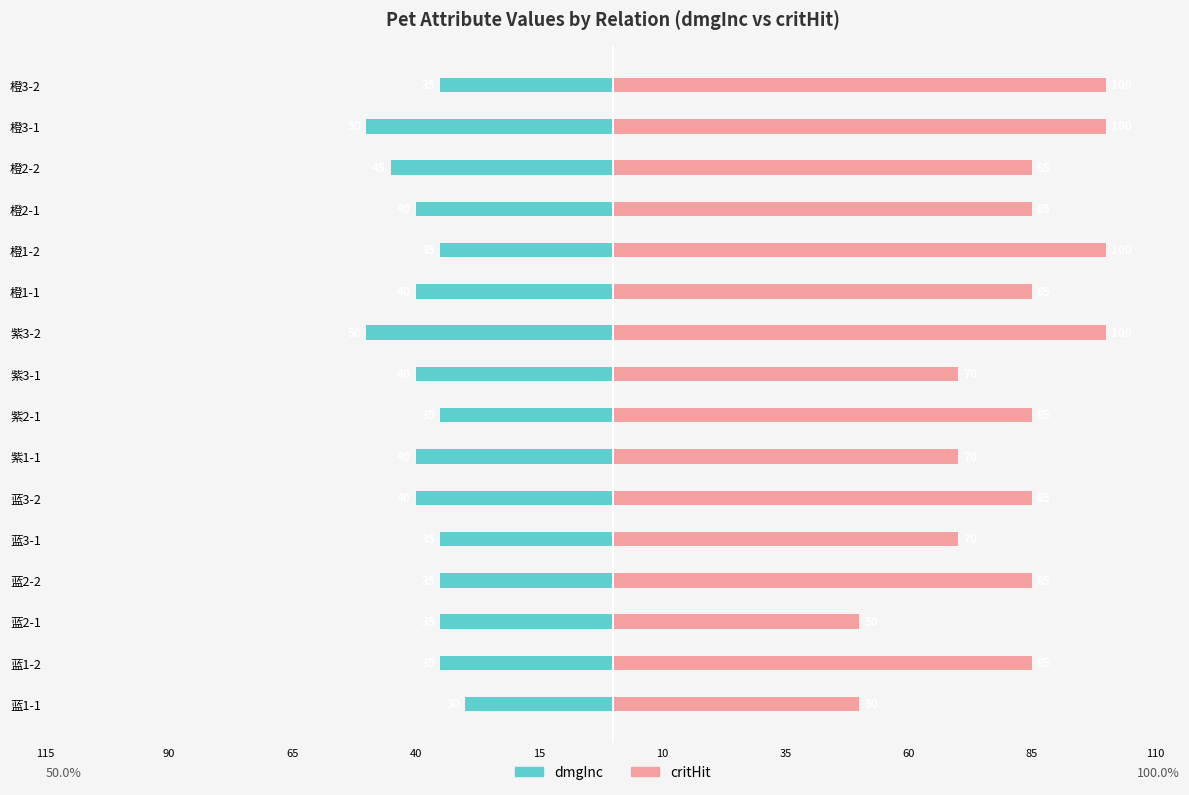

What is the sum of all dmgInc values?

-620